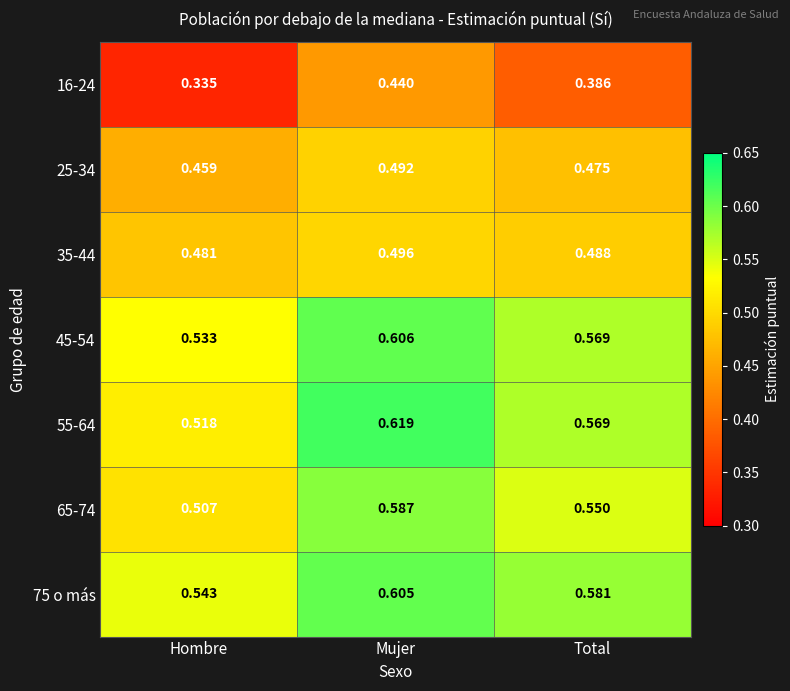

Where is 25-34 nearest to the value 0?

Hombre